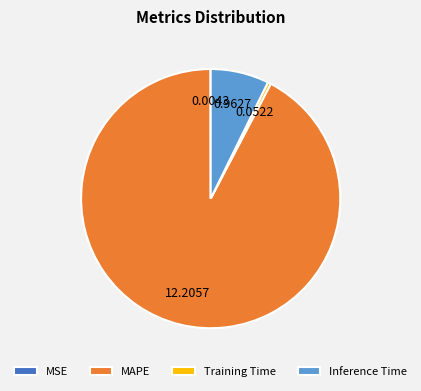

Does Inference Time represent more than half of the total?

No